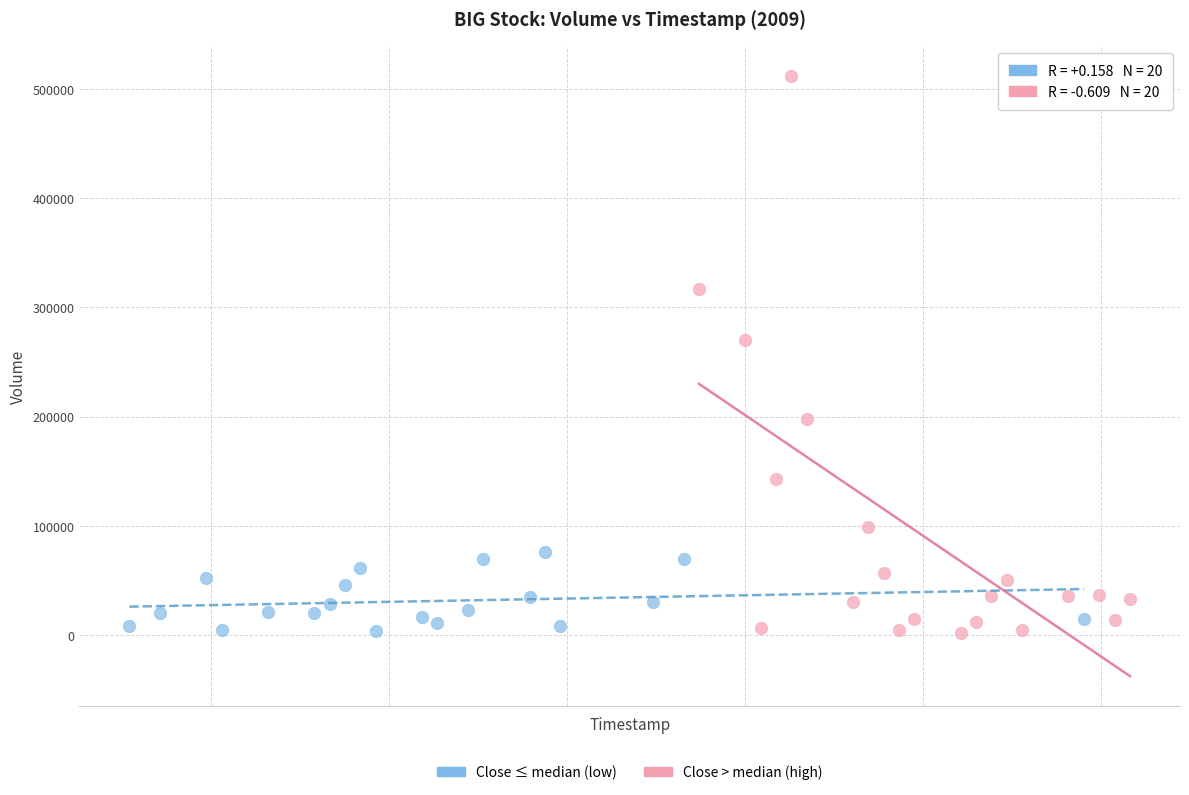

Which series has the largest Y range (max minus min)?

Close > median (high)